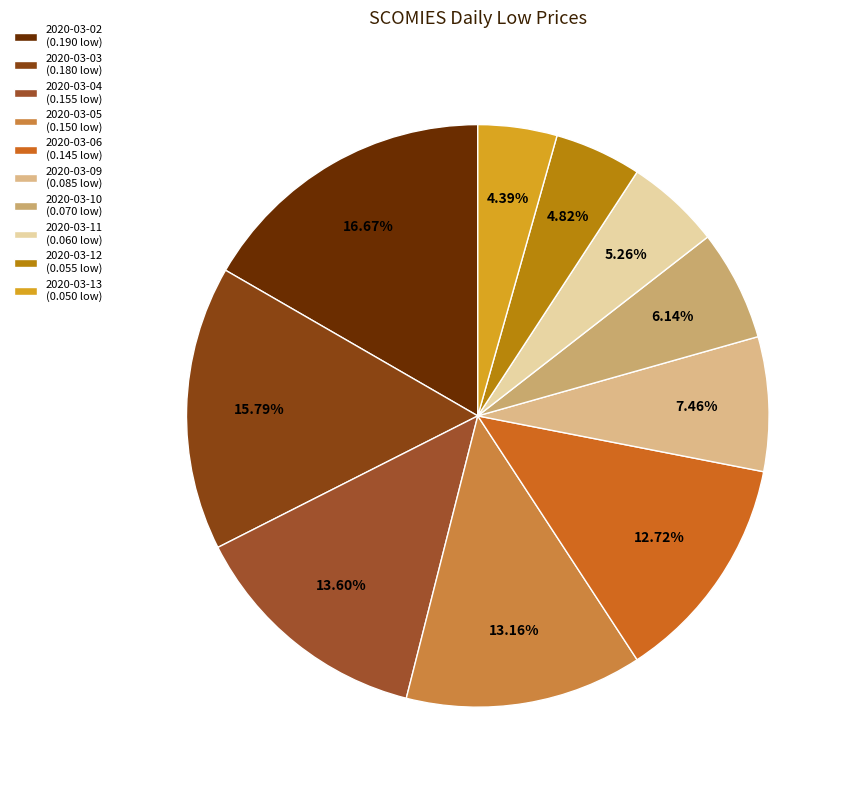

Which category has the smallest portion of the pie?

2020-03-13